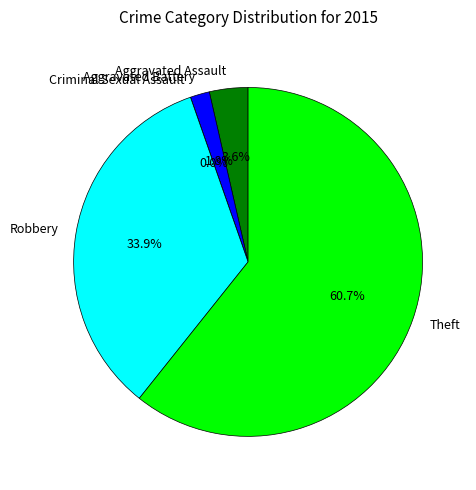

What is the largest slice in the pie chart?

Theft